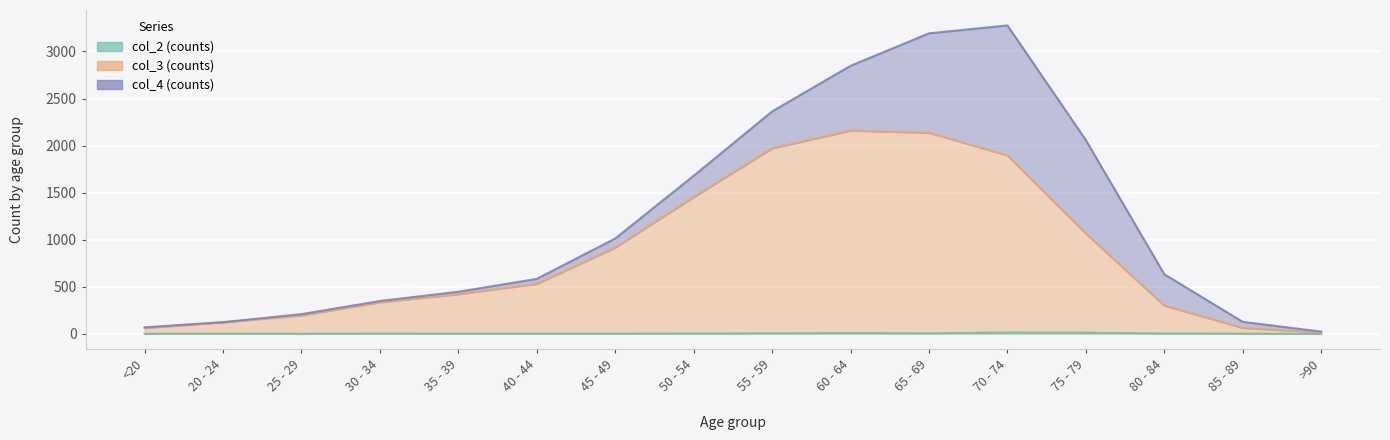

Which category has the lowest value across all series?

<20